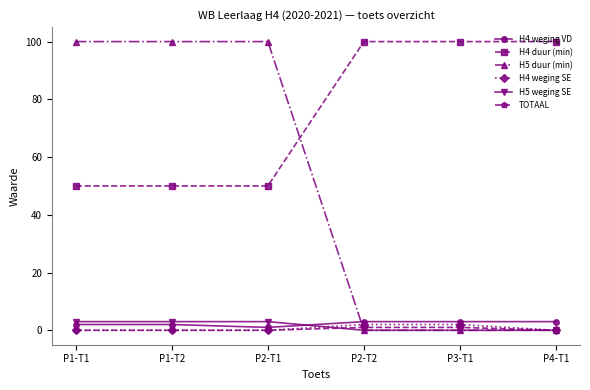

What is the spread (max minus min) of values at P2-T1?

100